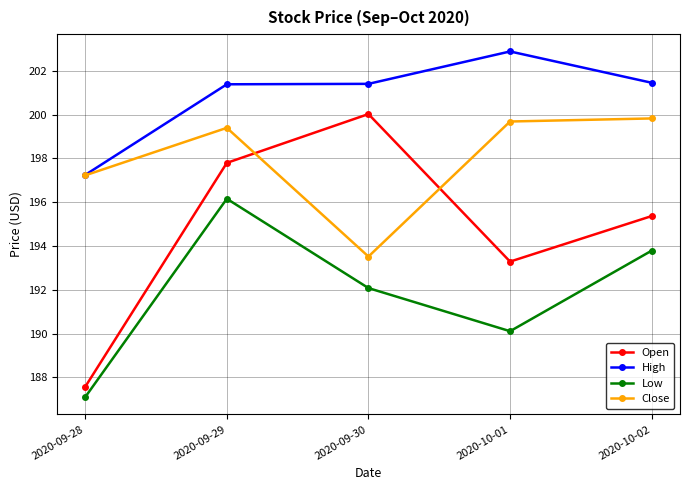

Where do Close and Open first cross each other?

2020-09-29 and 2020-09-30